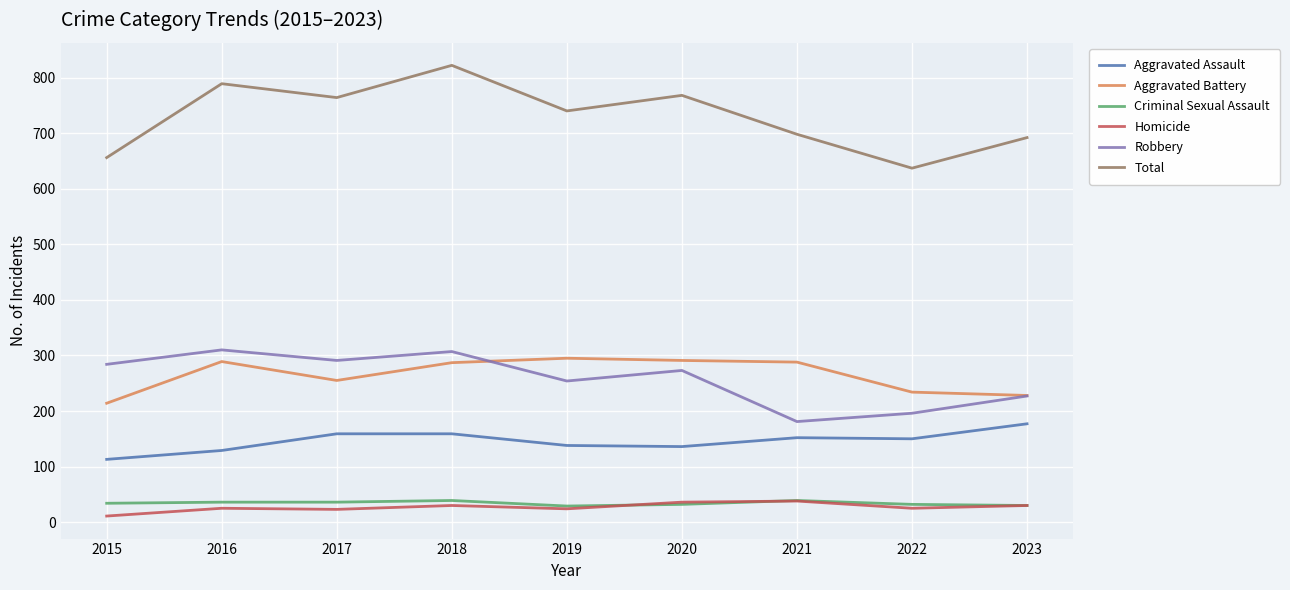

How many lines are shown in the chart?

6